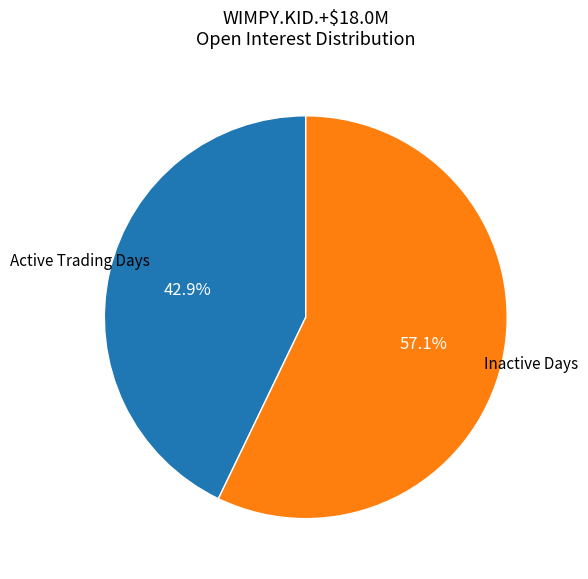

Does any single category account for the majority?

Yes